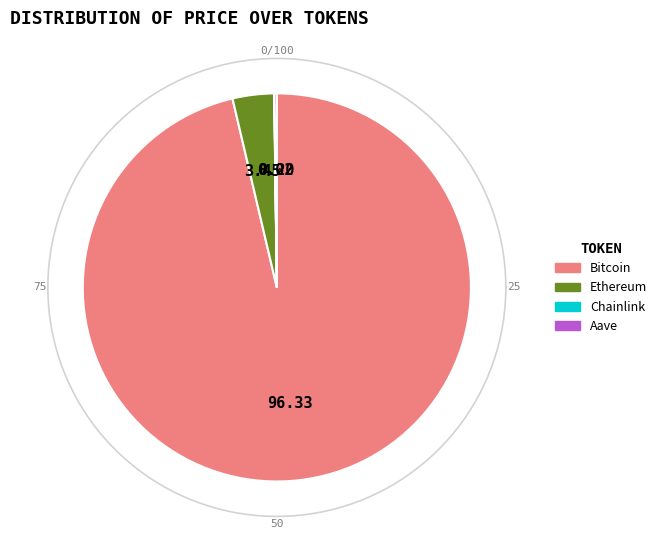

Count the number of slices in the pie.

4